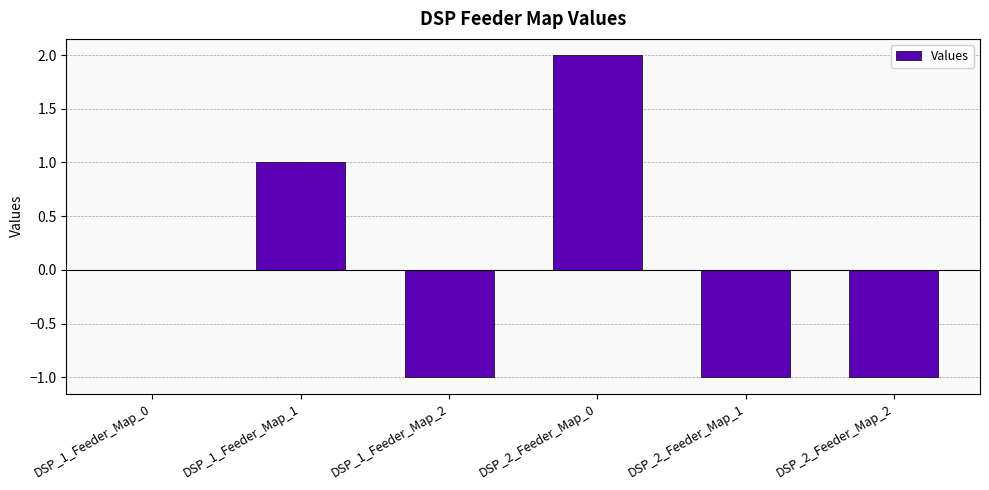

Count the values in the range -1 to 1.

5